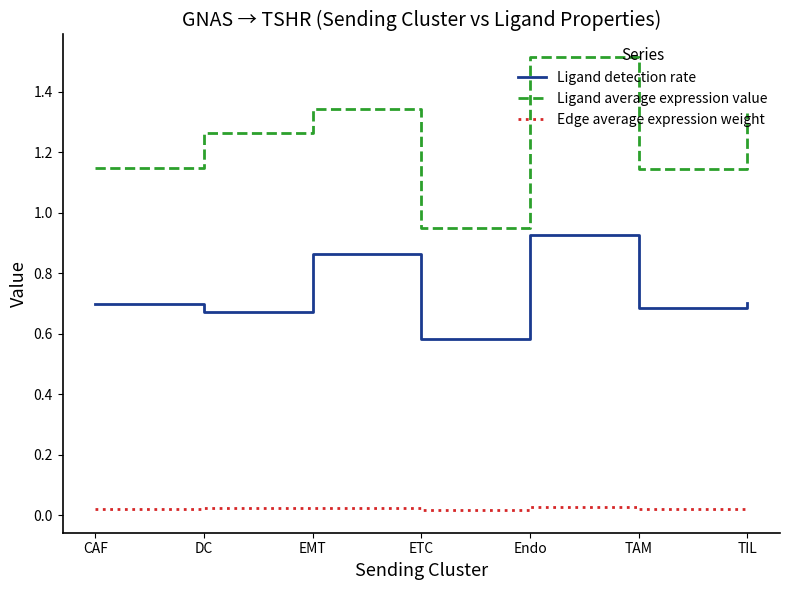

What is the maximum value shown in the chart?

1.5